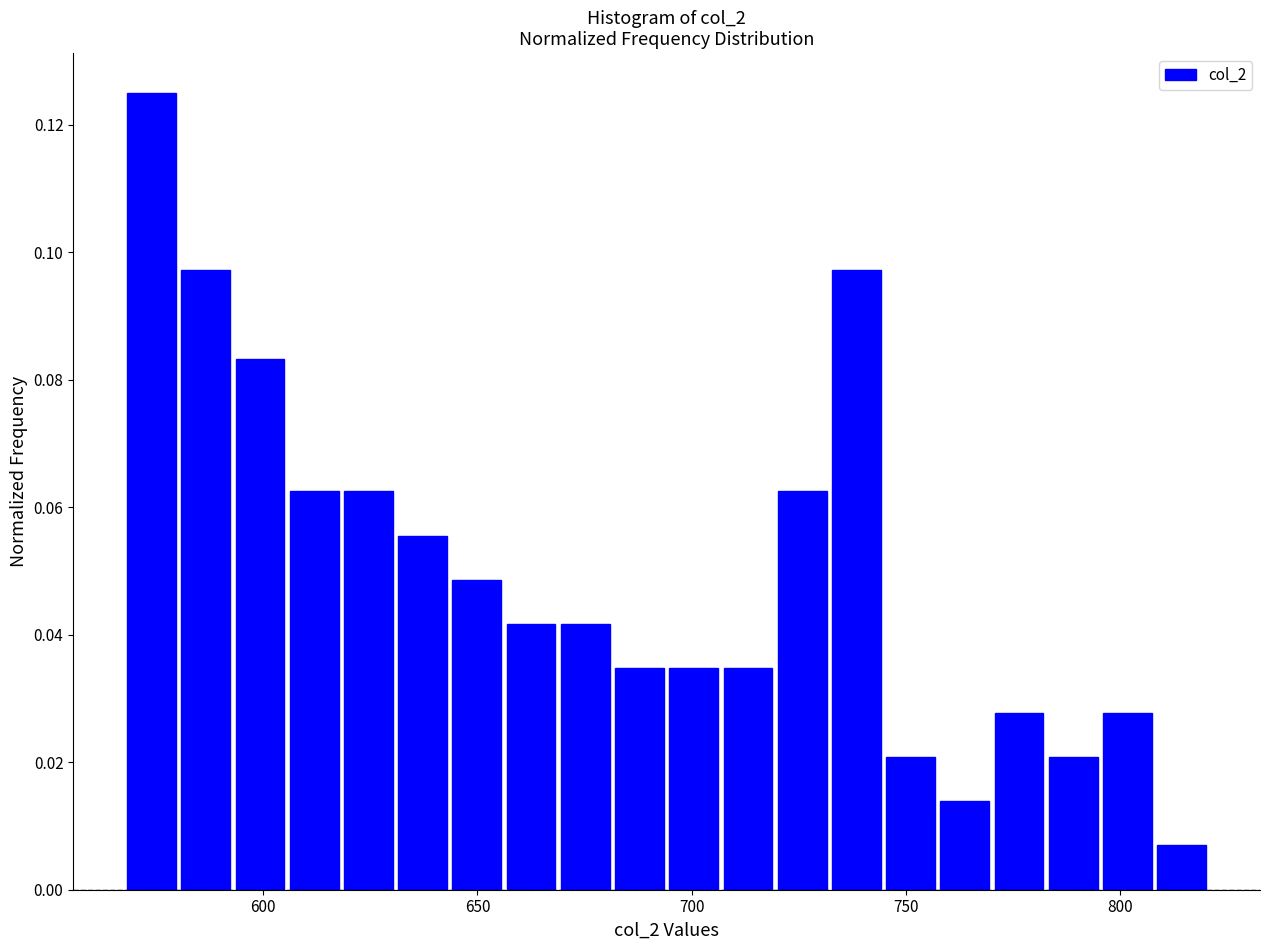

Around what value on the x-axis is the tallest bar? Give the approximate position of its centre, as read against the axis.

575